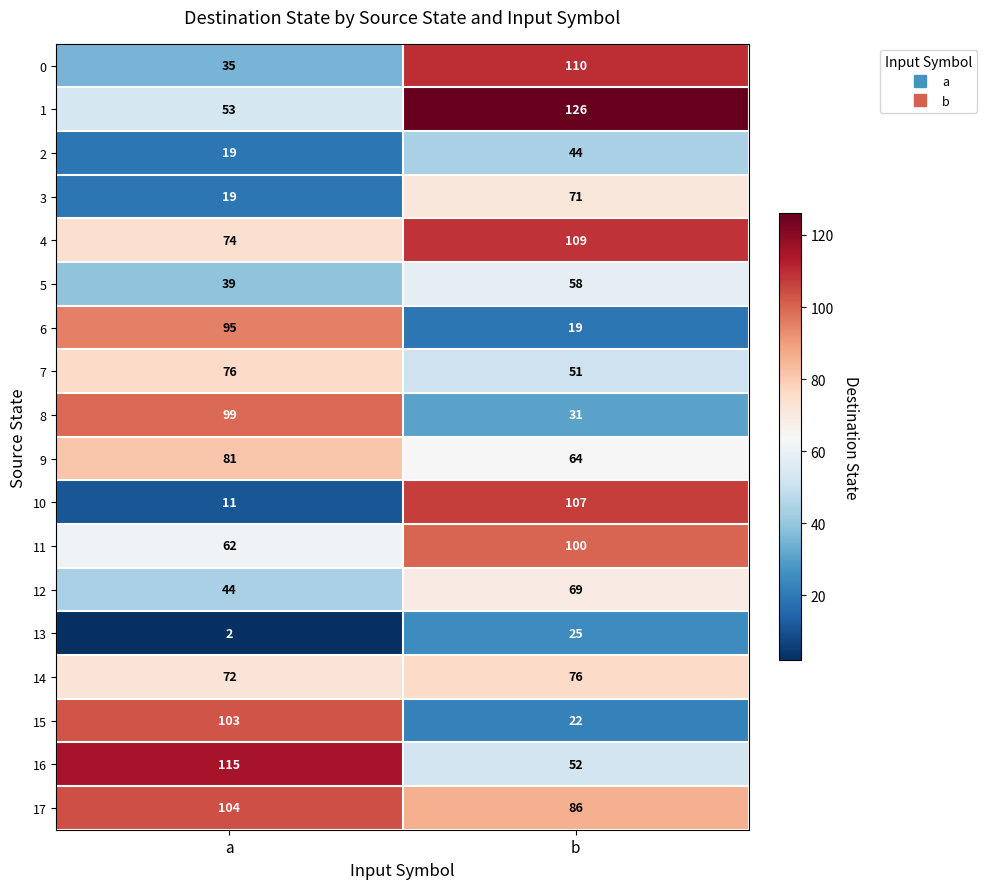

Which category has the highest value in the 4 series?

b